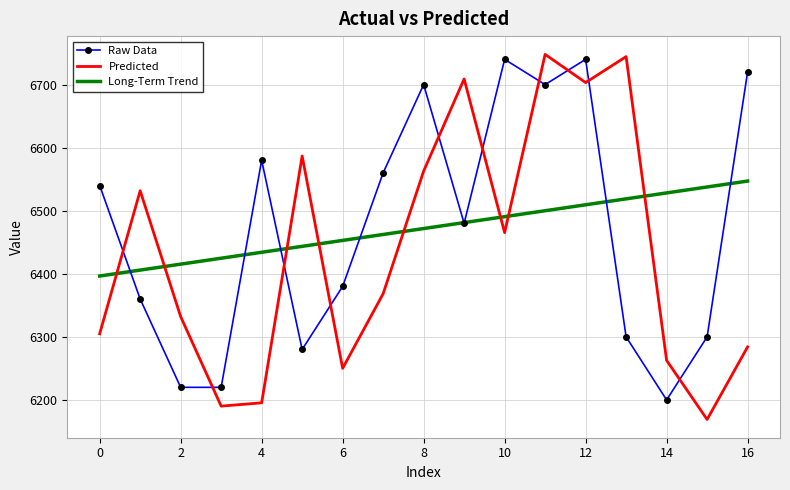

How many values in the Long-Term Trend series exceed 6471?

9